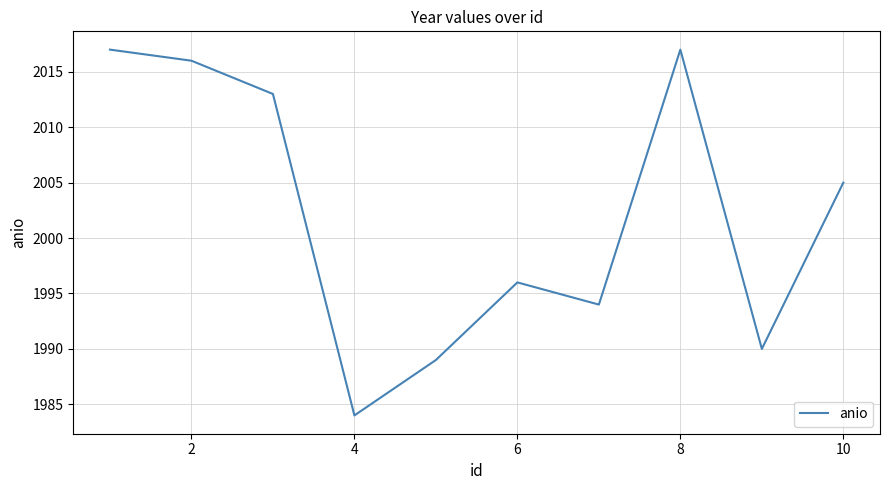

Does the chart have visible grid lines?

Yes